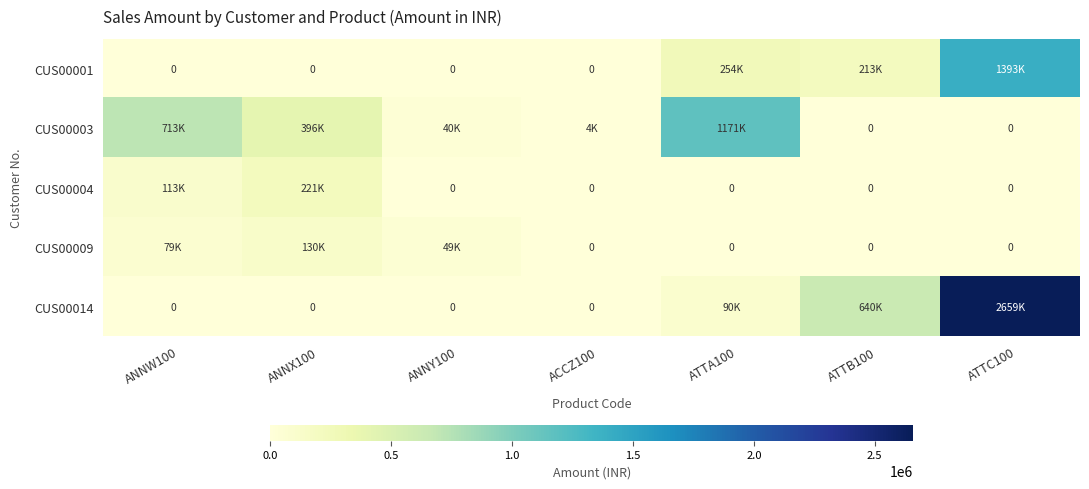

What is the sum of the CUS00003 values at ATTB100 and ANNW100?

712800.0